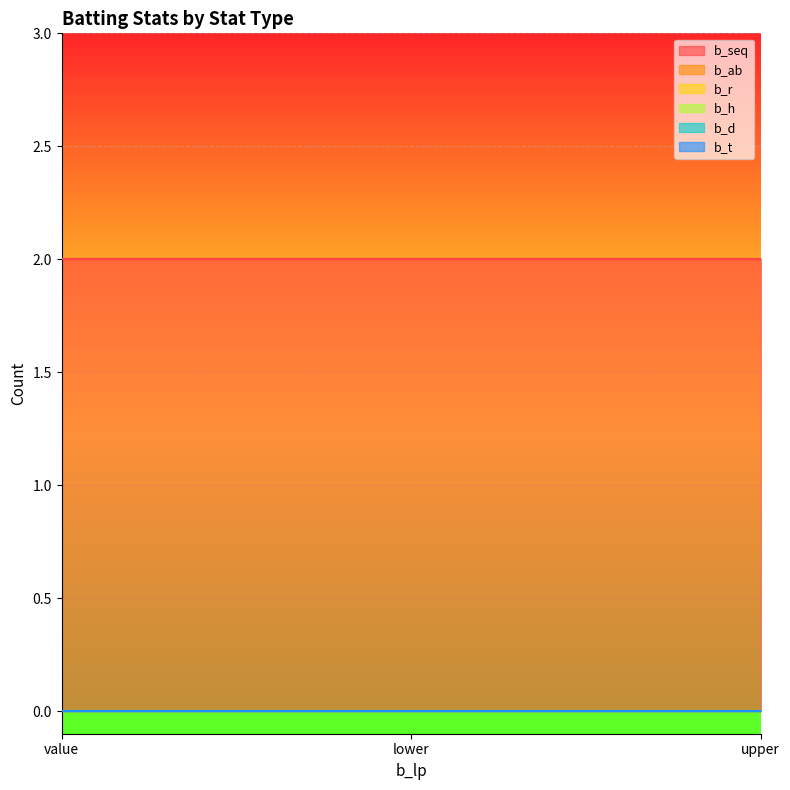

Between value and lower, which series saw the biggest shift?

b_seq